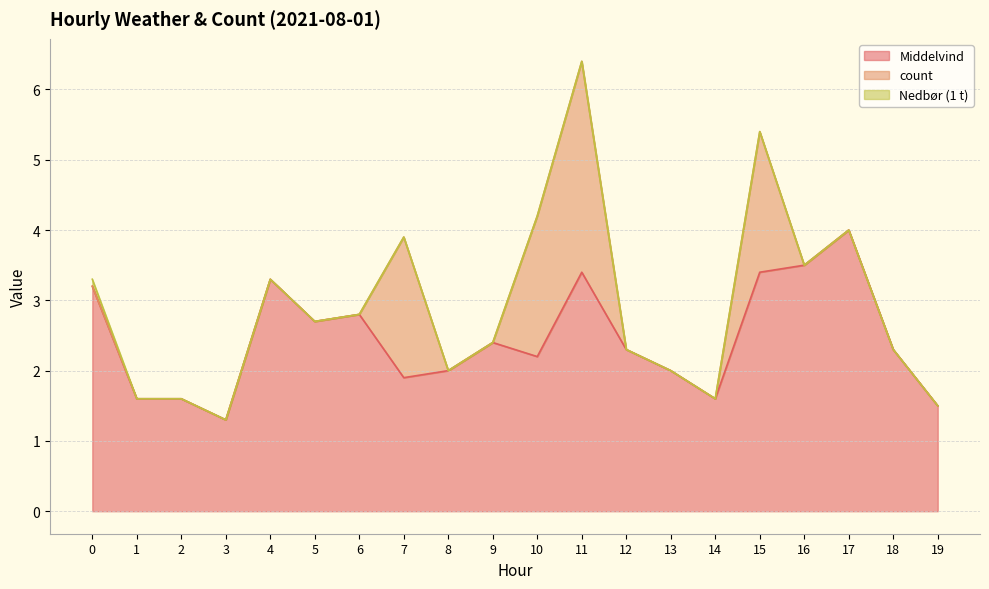

At which category does Middelvind reach its first local peak?

4